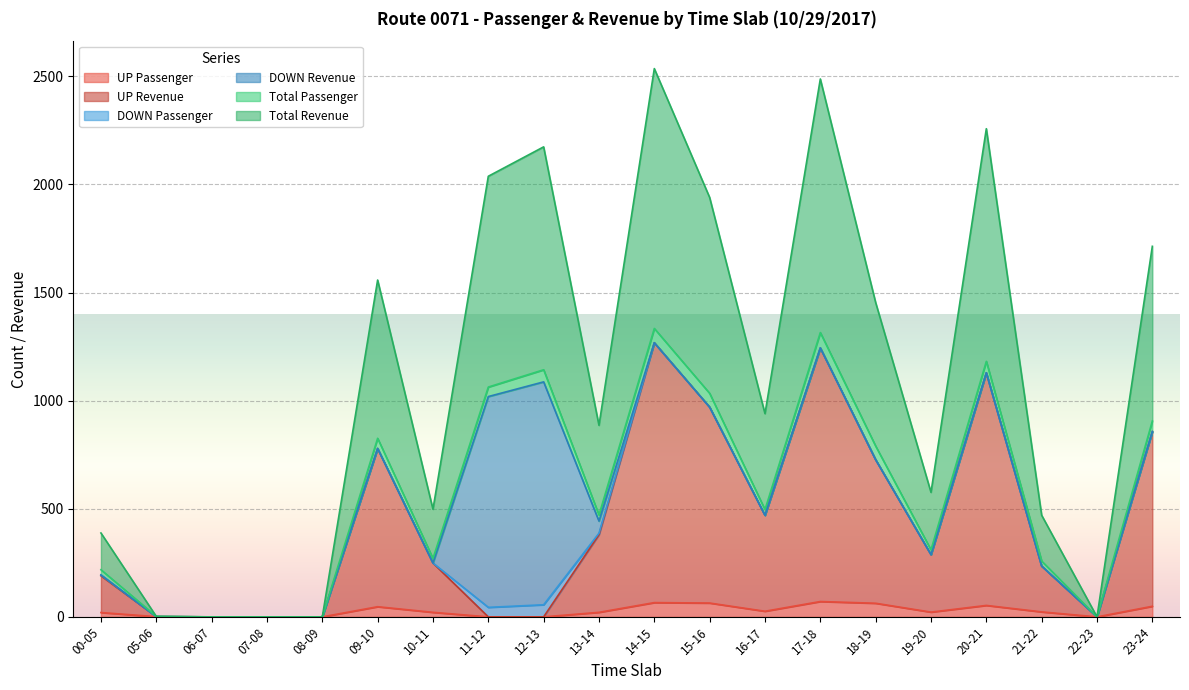

How many interior local peaks does the Total Revenue series have?

5